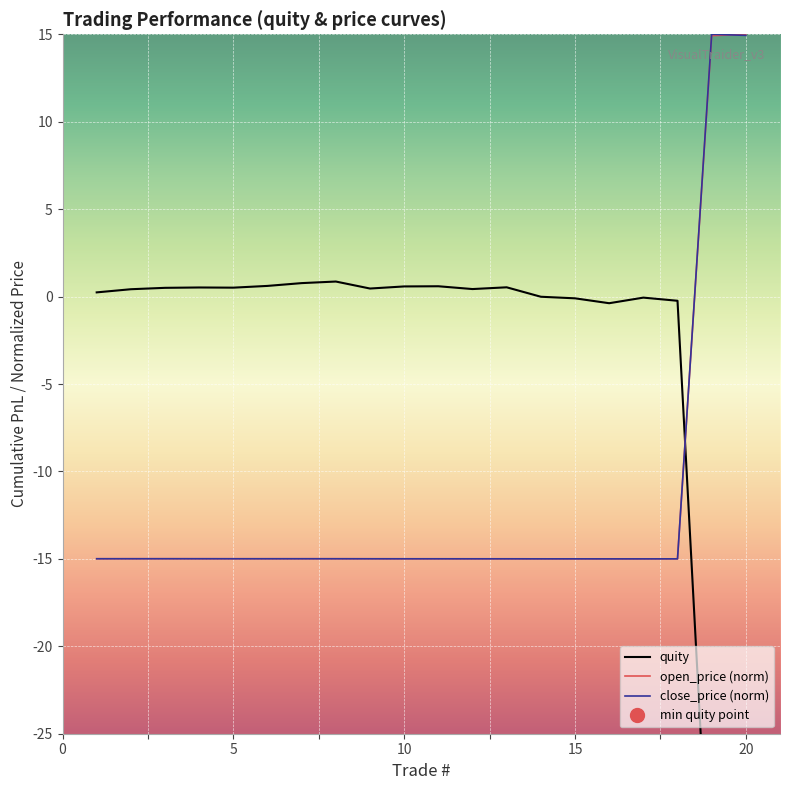

How many negative values does the open_price series have?

18